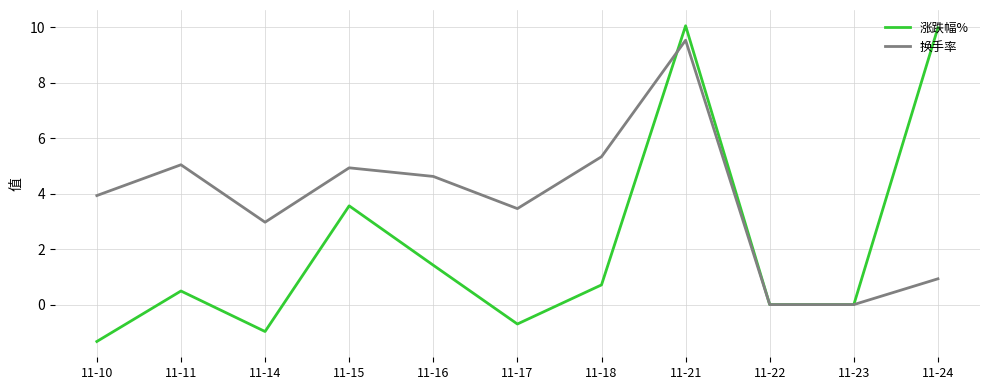

What is the spread (max minus min) of values at 11-15?

1.4